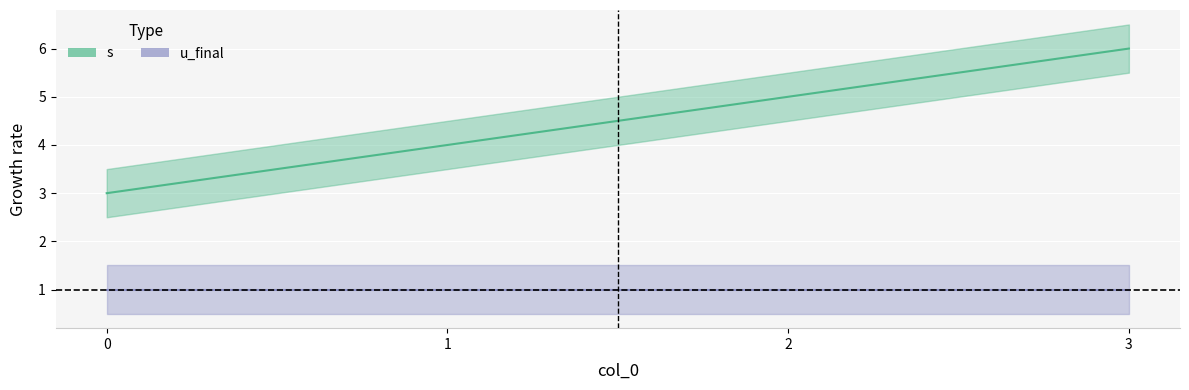

How many values are below 5?

2